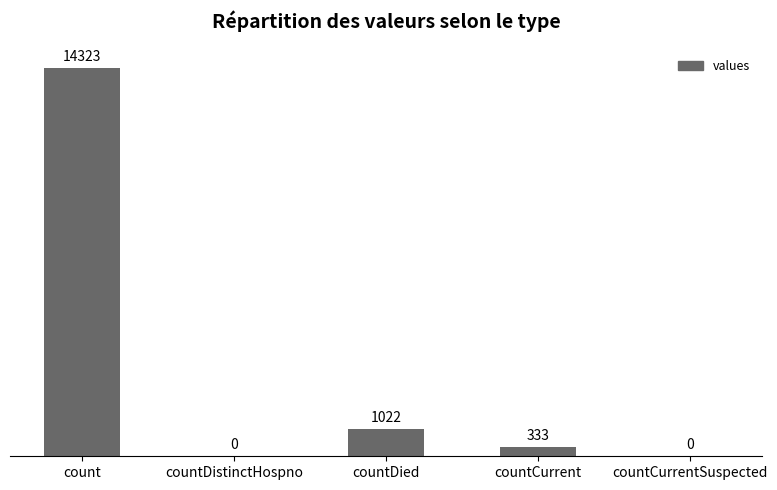

Reading right to left, what are all the values shown in this chart?

countCurrentSuspected=0	countCurrent=333	countDied=1022	countDistinctHospno=0	count=14323